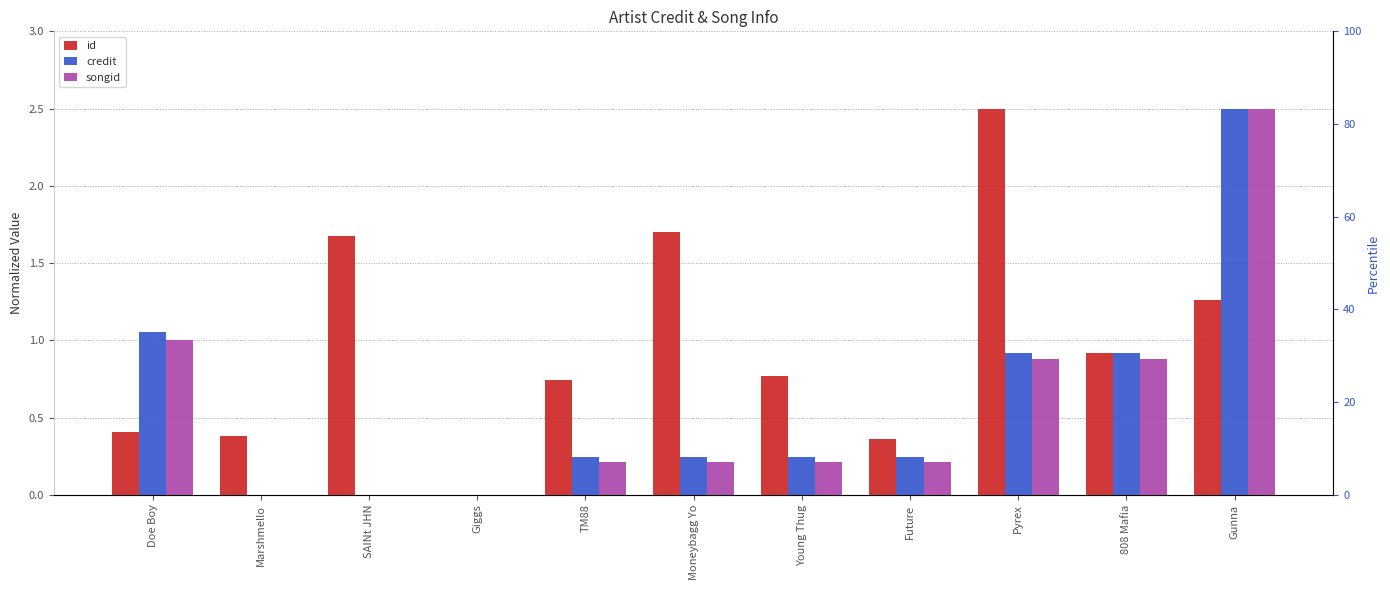

Are the bars grouped side by side (vs. stacked)?

Yes